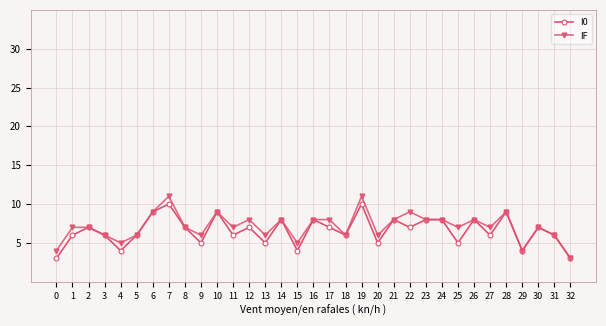

What is the sum of all IF values?

234